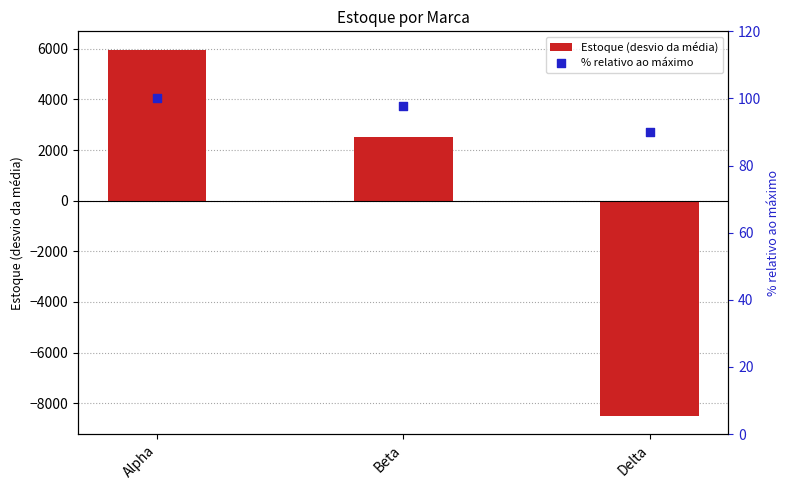

At which category is the sum across all series the highest?

Alpha